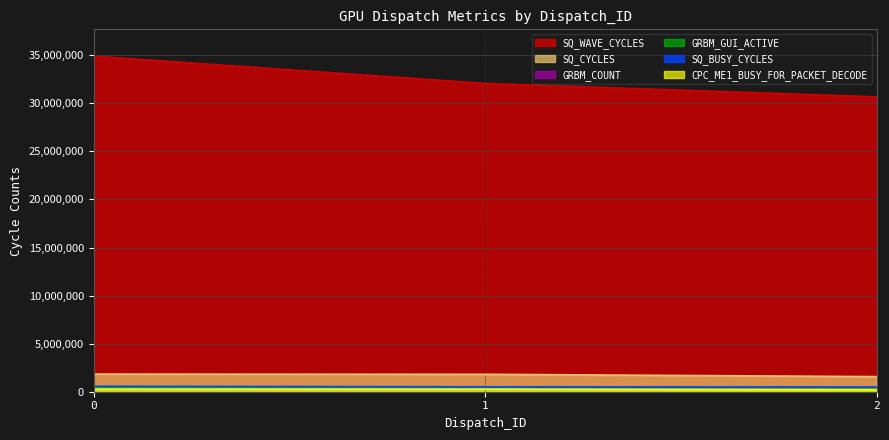

How many lines are shown in the chart?

6